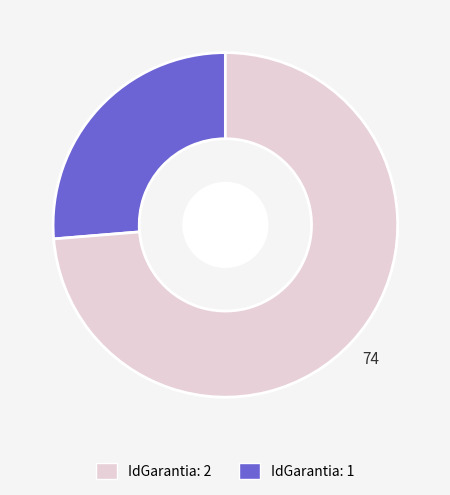

Is there a majority slice in this chart?

Yes